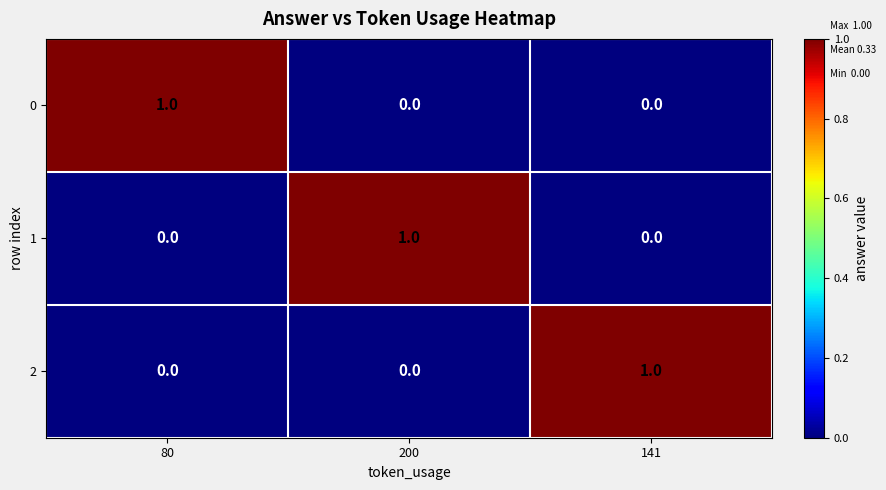

Is it true that 0 equals 1 at 80?

True